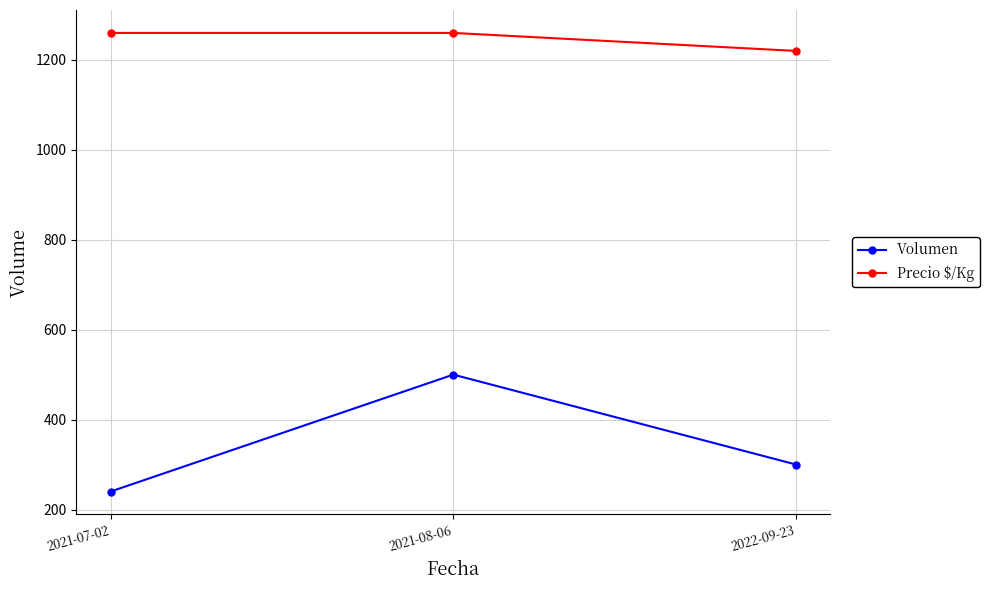

List the labels in order of Volumen value, largest first.

2021-08-06, 2022-09-23, 2021-07-02